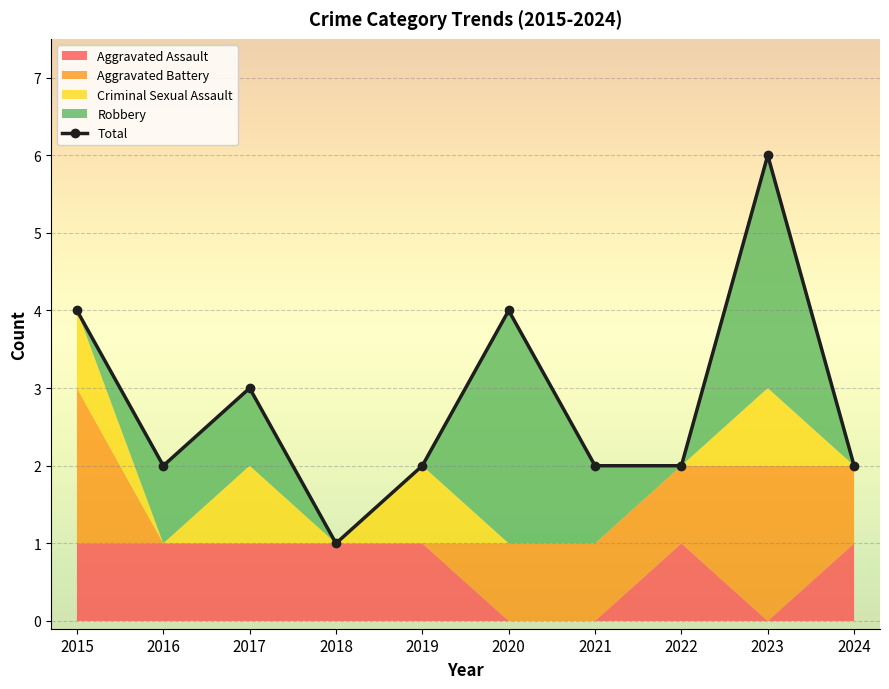

Reading left to right, what are all the values shown in this chart?

2015=4	2016=2	2017=3	2018=1	2019=2	2020=4	2021=2	2022=2	2023=6	2024=2